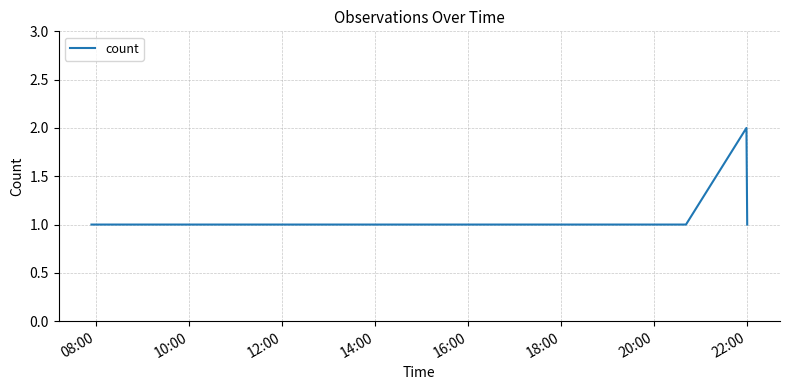

What is the sum of all values?

6